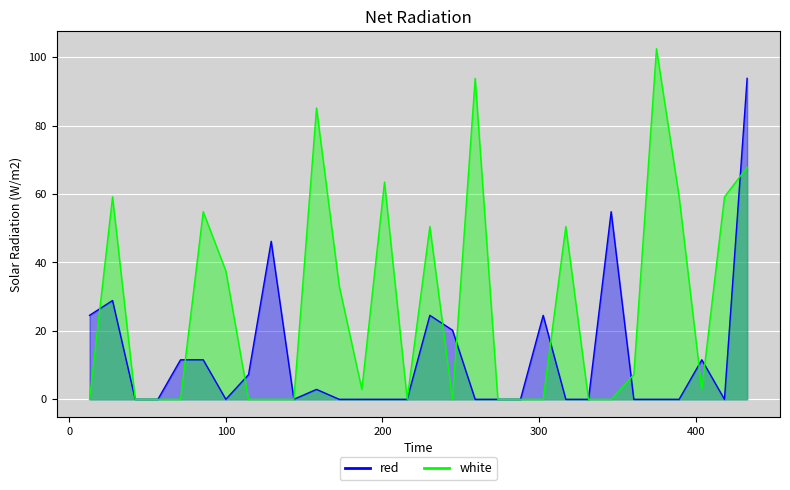

How many positive values does the white series have?

16